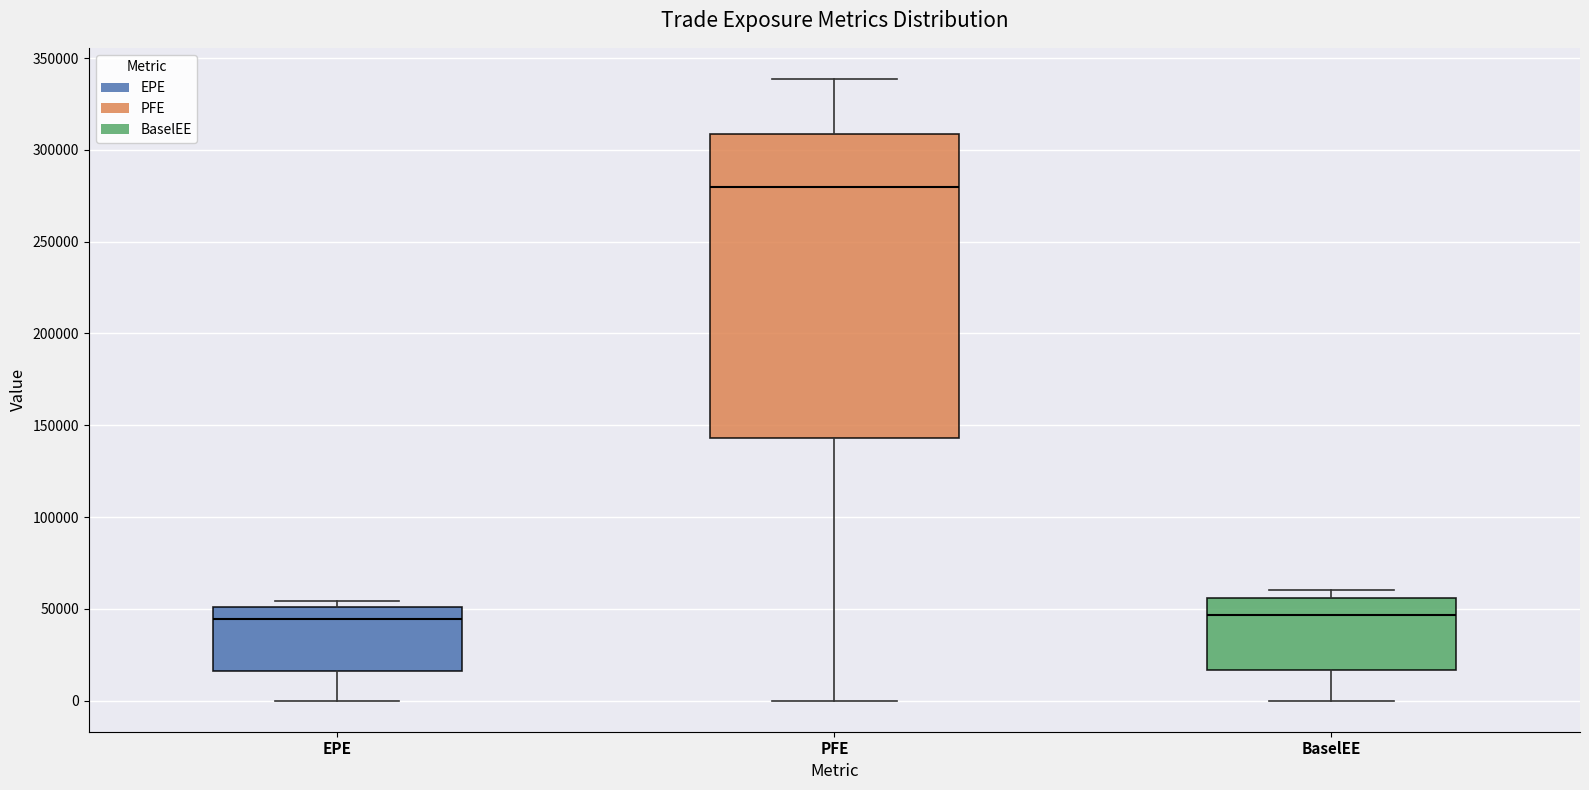

Reading left to right, read every box against the y-axis: the position of its median line, the range the box covers, and the ends of its whiskers. The values are not printed on the chart, so give them approximately, as read against the axis.

EPE: median 45000, box 15000 to 50000, whiskers 0 to 55000
PFE: median 280000, box 145000 to 310000, whiskers 0 to 340000
BaselEE: median 45000, box 15000 to 55000, whiskers 0 to 60000